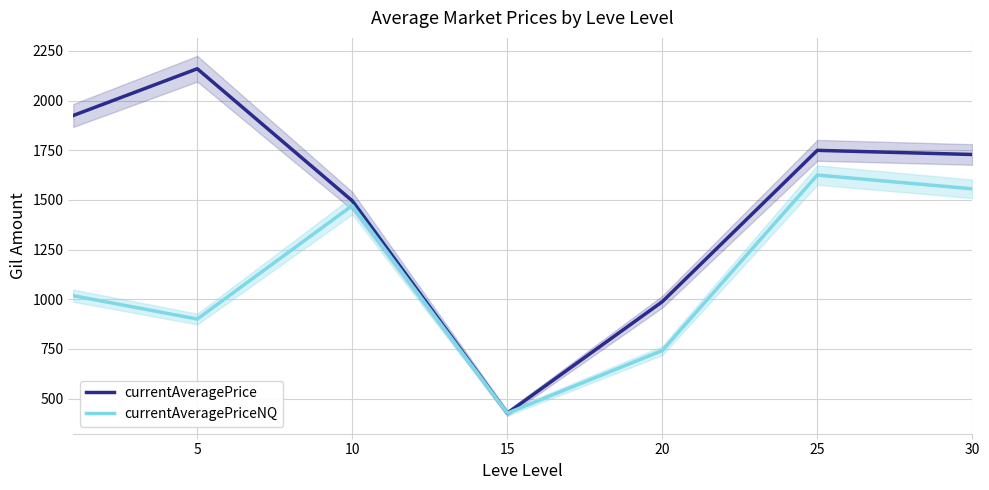

What is the difference between the maximum and minimum values in the currentAveragePrice series?

1733.7